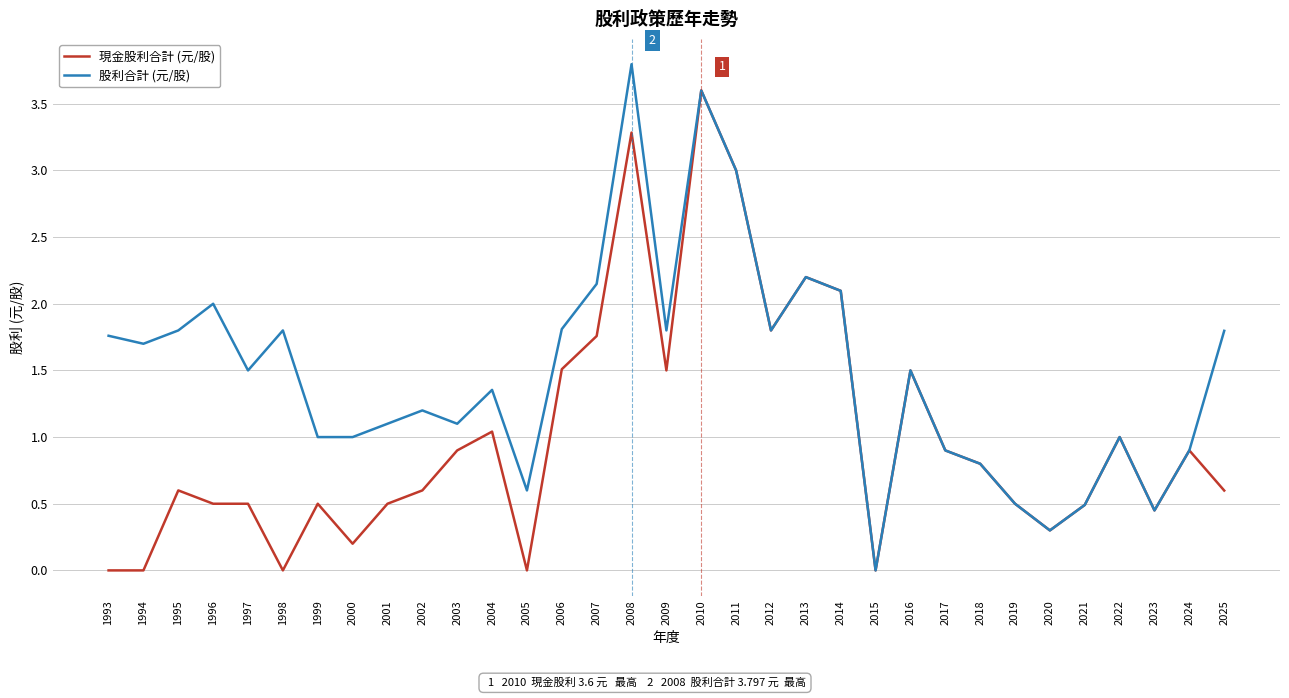

Is the value of 現金股利合計 (元/股) at 1995 greater than the value of 股利合計 (元/股) at 2019?

Yes